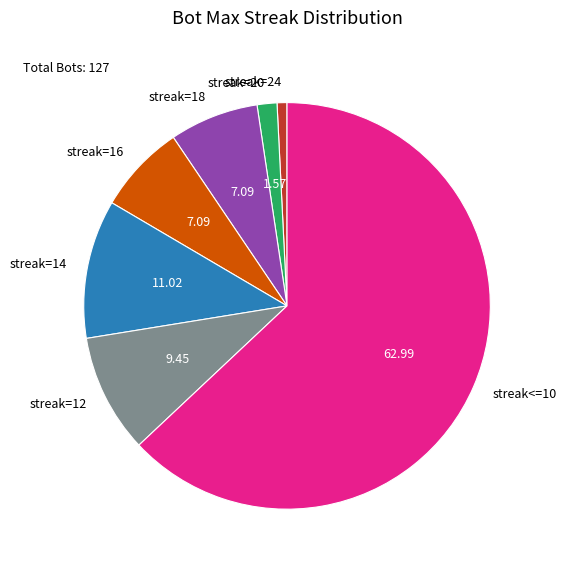

Which category accounts for the majority?

streak<=10